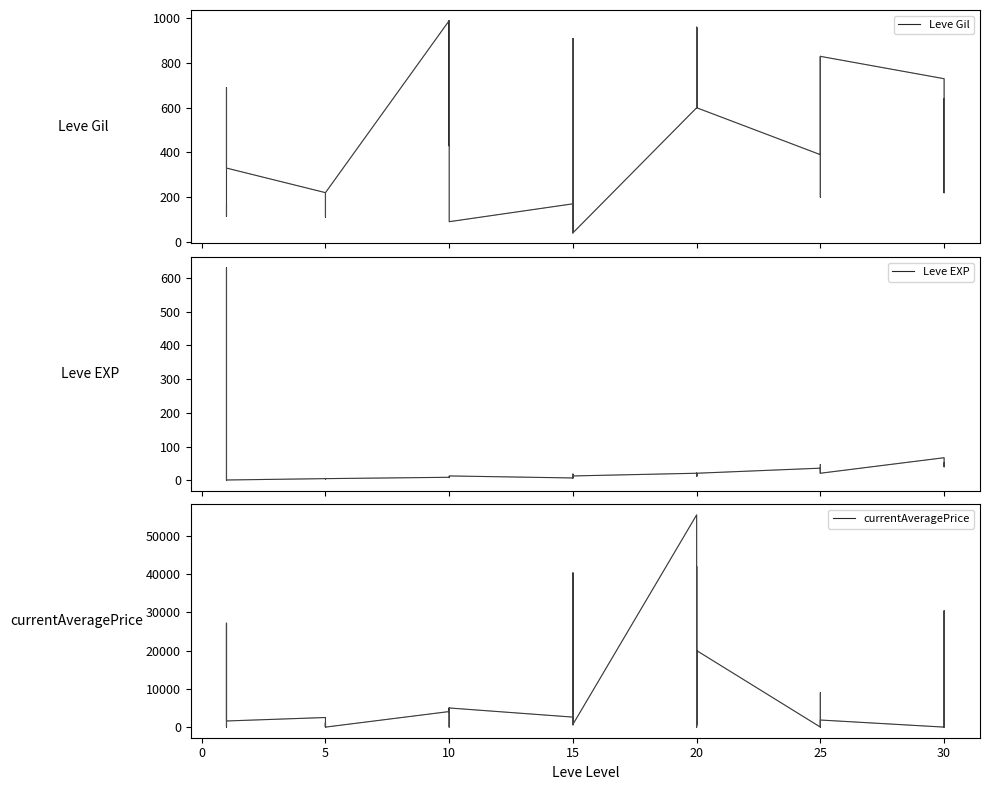

How many values in the Leve EXP series exceed 13?

18